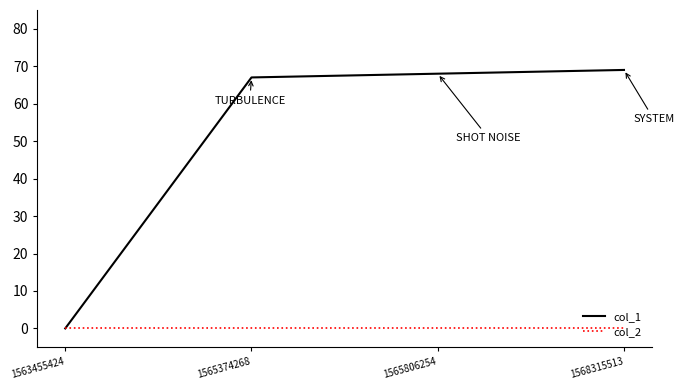

Rank the categories by col_1 value from highest to lowest.

1568315513, 1565806254, 1565374268, 1563455424